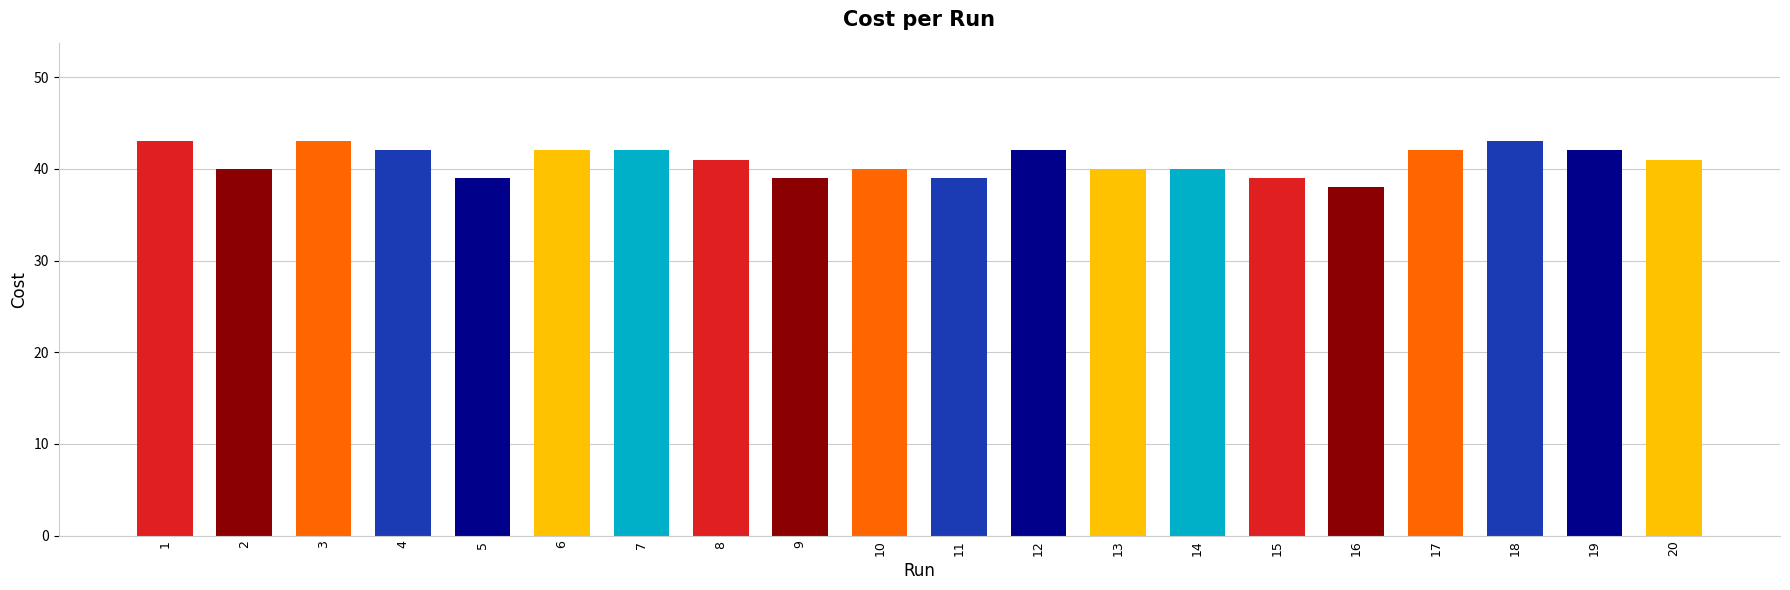

How many data points does each series have?

20